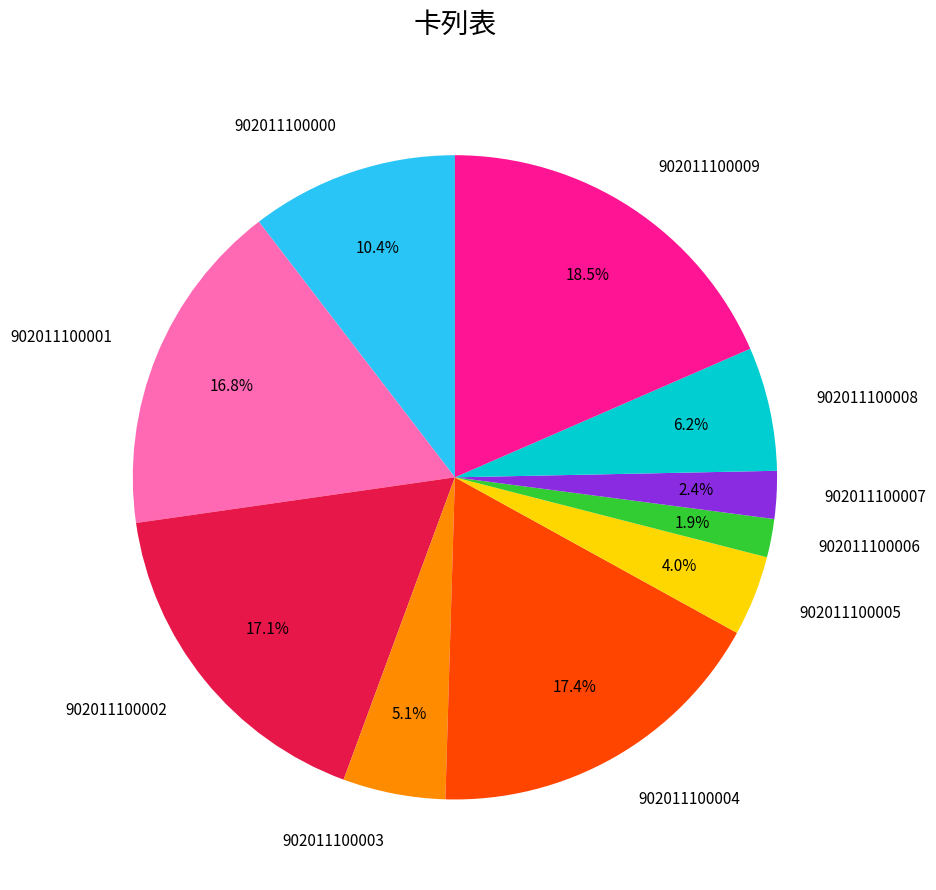

Approximately how many times larger is the value at 902011100001 compared to 902011100006?

8.8